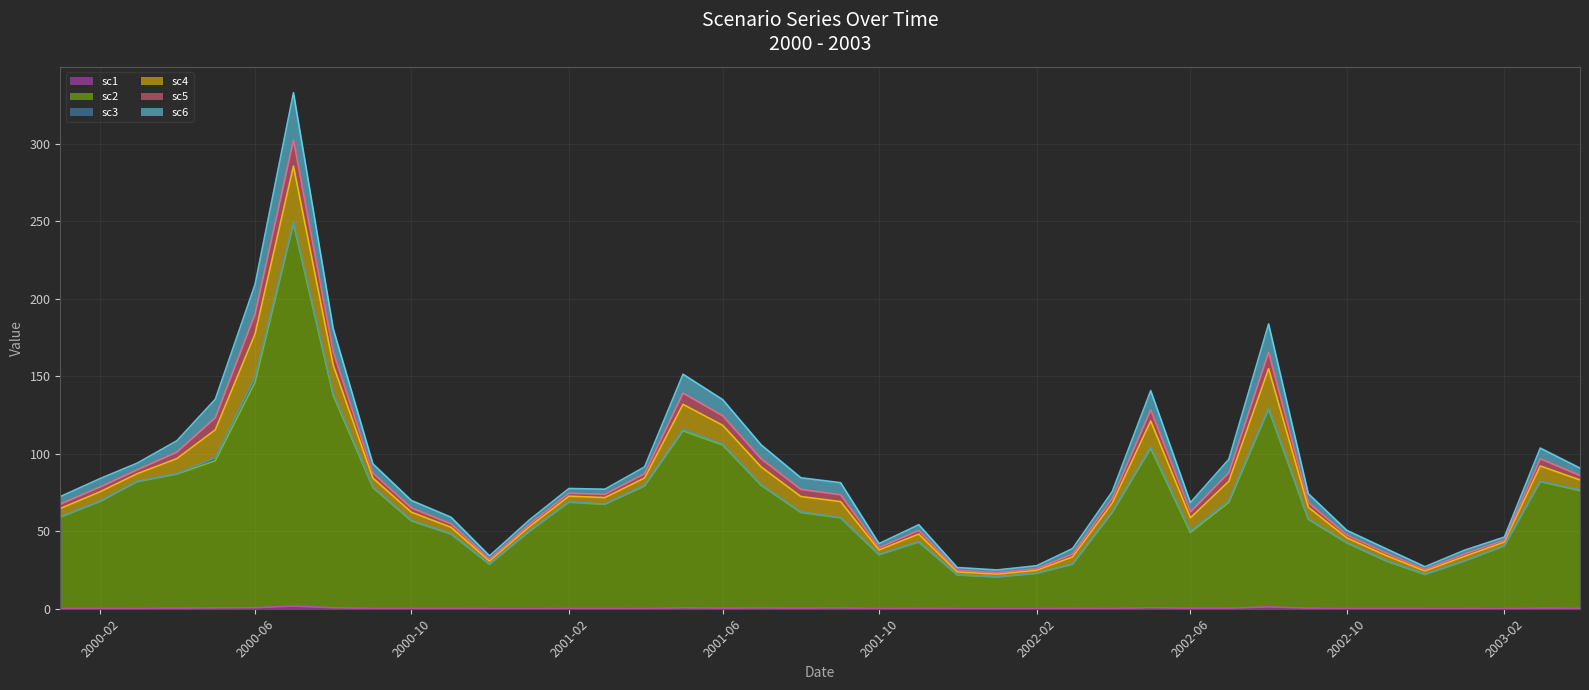

At how many categories does at least one series exceed 216?

1